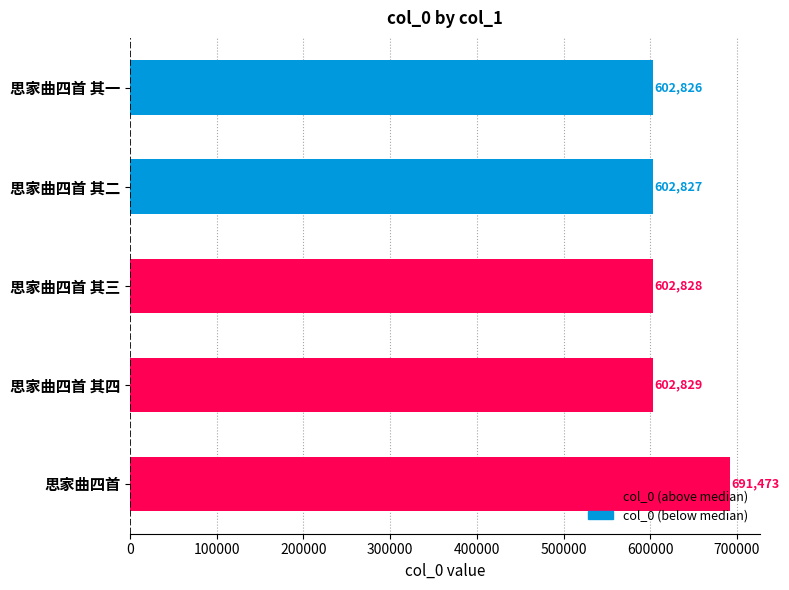

Rank the categories by value from lowest to highest.

思家曲四首 其一, 思家曲四首 其二, 思家曲四首 其三, 思家曲四首 其四, 思家曲四首